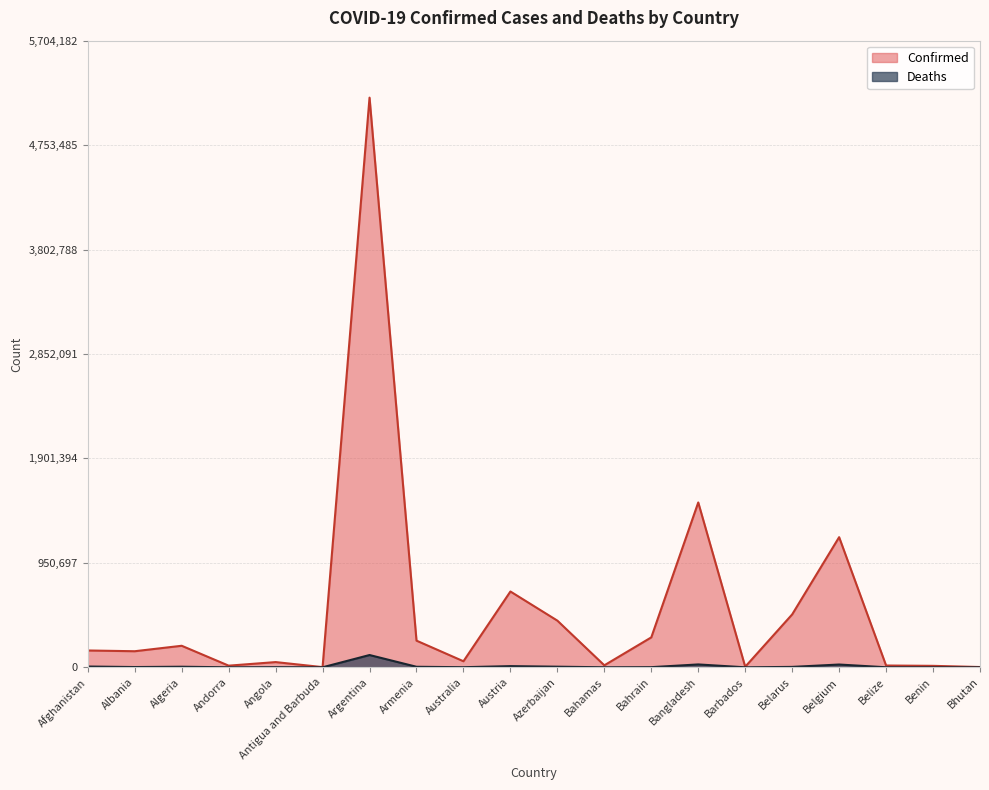

What is the label of the 7th point from the left?

Argentina